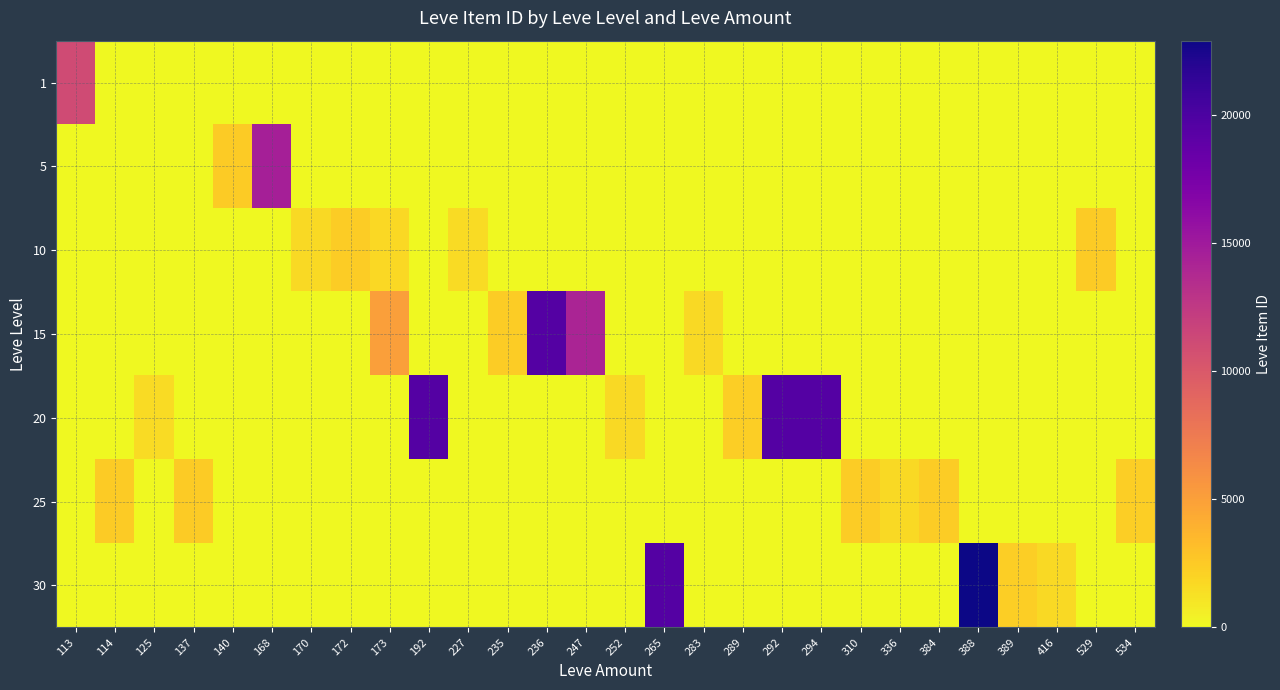

Reading right to left, what are all the values shown in this chart?

row_0: 534=0.0	529=0.0	416=0.0	389=0.0	388=0.0	384=0.0	336=0.0	310=0.0	294=0.0	292=0.0	289=0.0	283=0.0	265=0.0	252=0.0	247=0.0	236=0.0	235=0.0	227=0.0	192=0.0	173=0.0	172=0.0	170=0.0	168=0.0	140=0.0	137=0.0	125=0.0	114=0.0	113=11064.0
row_1: 534=0.0	529=0.0	416=0.0	389=0.0	388=0.0	384=0.0	336=0.0	310=0.0	294=0.0	292=0.0	289=0.0	283=0.0	265=0.0	252=0.0	247=0.0	236=0.0	235=0.0	227=0.0	192=0.0	173=0.0	172=0.0	170=0.0	168=14573.5	140=2471.5	137=0.0	125=0.0	114=0.0	113=0.0
row_2: 534=0.0	529=2419.0	416=0.0	389=0.0	388=0.0	384=0.0	336=0.0	310=0.0	294=0.0	292=0.0	289=0.0	283=0.0	265=0.0	252=0.0	247=0.0	236=0.0	235=0.0	227=1605.0	192=0.0	173=1753.0	172=2367.5	170=1684.0	168=0.0	140=0.0	137=0.0	125=0.0	114=0.0	113=0.0
row_3: 534=0.0	529=0.0	416=0.0	389=0.0	388=0.0	384=0.0	336=0.0	310=0.0	294=0.0	292=0.0	289=0.0	283=1686.0	265=0.0	252=0.0	247=14149.0	236=19542.0	235=2395.0	227=0.0	192=0.0	173=5092.0	172=0.0	170=0.0	168=0.0	140=0.0	137=0.0	125=0.0	114=0.0	113=0.0
row_4: 534=0.0	529=0.0	416=0.0	389=0.0	388=0.0	384=0.0	336=0.0	310=0.0	294=19546.0	292=19535.0	289=2318.0	283=0.0	265=0.0	252=1694.0	247=0.0	236=0.0	235=0.0	227=0.0	192=19538.0	173=0.0	172=0.0	170=0.0	168=0.0	140=0.0	137=0.0	125=1609.0	114=0.0	113=0.0
row_5: 534=2320.0	529=0.0	416=0.0	389=0.0	388=0.0	384=2397.0	336=1625.0	310=2350.0	294=0.0	292=0.0	289=0.0	283=0.0	265=0.0	252=0.0	247=0.0	236=0.0	235=0.0	227=0.0	192=0.0	173=0.0	172=0.0	170=0.0	168=0.0	140=0.0	137=2485.0	125=0.0	114=2421.0	113=0.0
row_6: 534=0.0	529=0.0	416=1633.0	389=2321.0	388=22899.0	384=0.0	336=0.0	310=0.0	294=0.0	292=0.0	289=0.0	283=0.0	265=19514.0	252=0.0	247=0.0	236=0.0	235=0.0	227=0.0	192=0.0	173=0.0	172=0.0	170=0.0	168=0.0	140=0.0	137=0.0	125=0.0	114=0.0	113=0.0